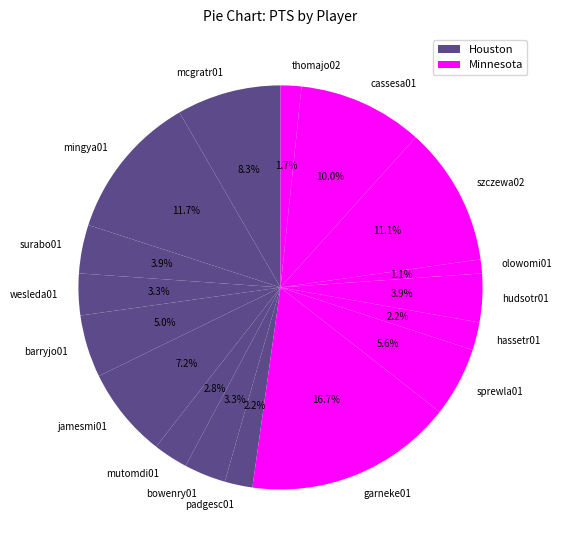

Which has a higher value, padgesc01 or garneke01?

garneke01